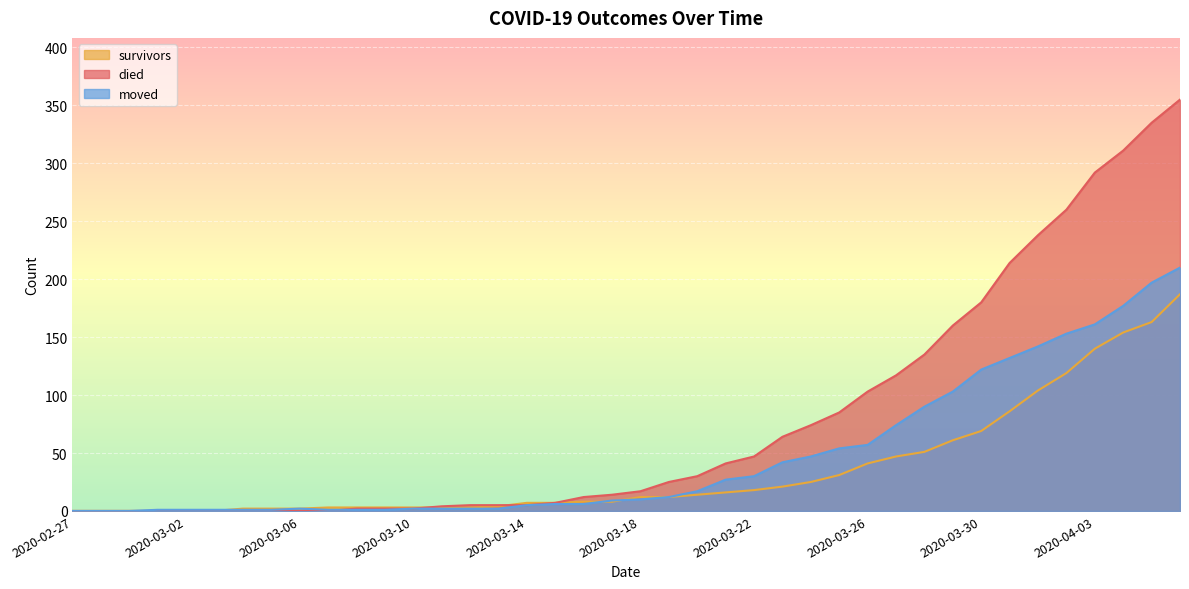

Is the value of died at 2020-03-06 greater than the value of moved at 2020-03-08?

No